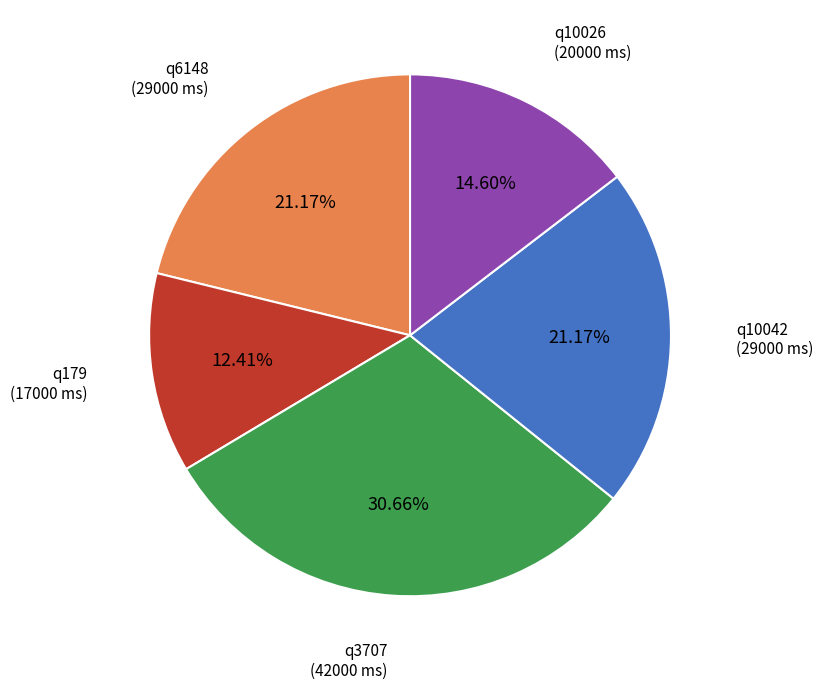

Is there a majority slice in this chart?

No